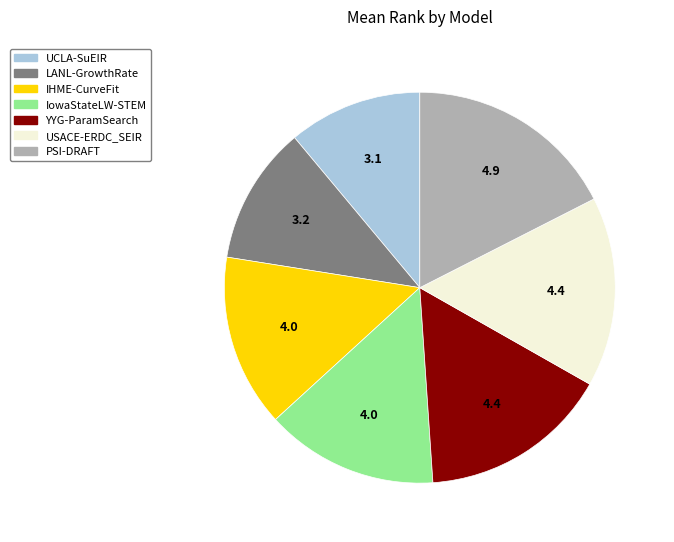

True or false: IowaStateLW-STEM accounts for 14% of the total.

True